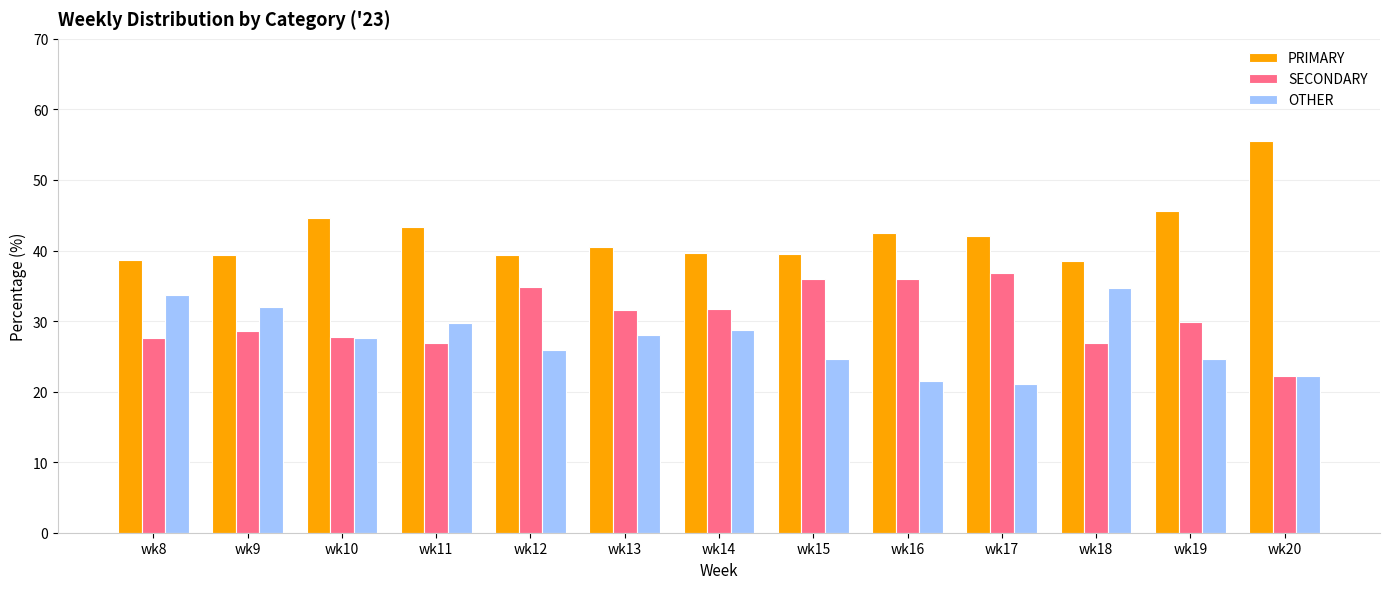

What is the value of the PRIMARY bar at the 1st from the left?

38.6